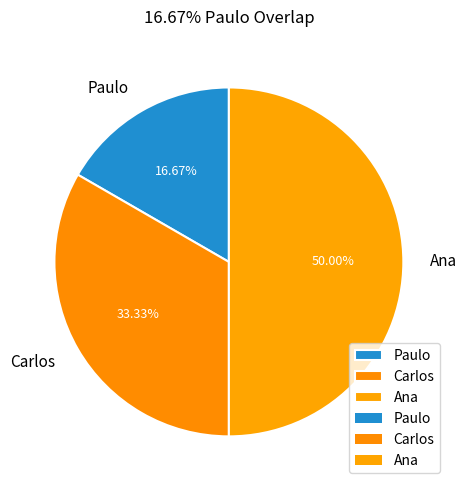

Which category has the smallest portion of the pie?

Paulo